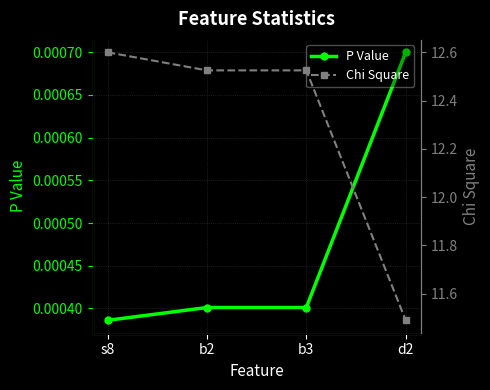

Which series has the largest total across all categories?

Chi Square